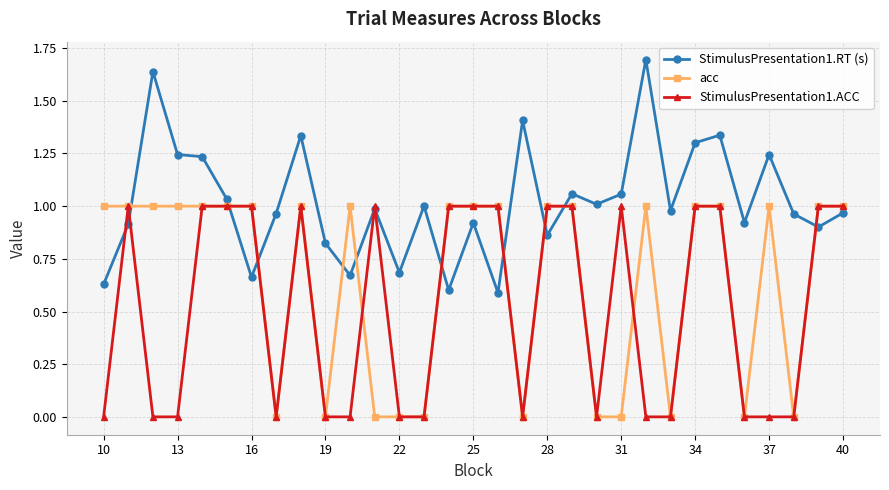

After their last crossing, which series has the higher values: StimulusPresentation1.RT (s) or StimulusPresentation1.ACC?

StimulusPresentation1.ACC